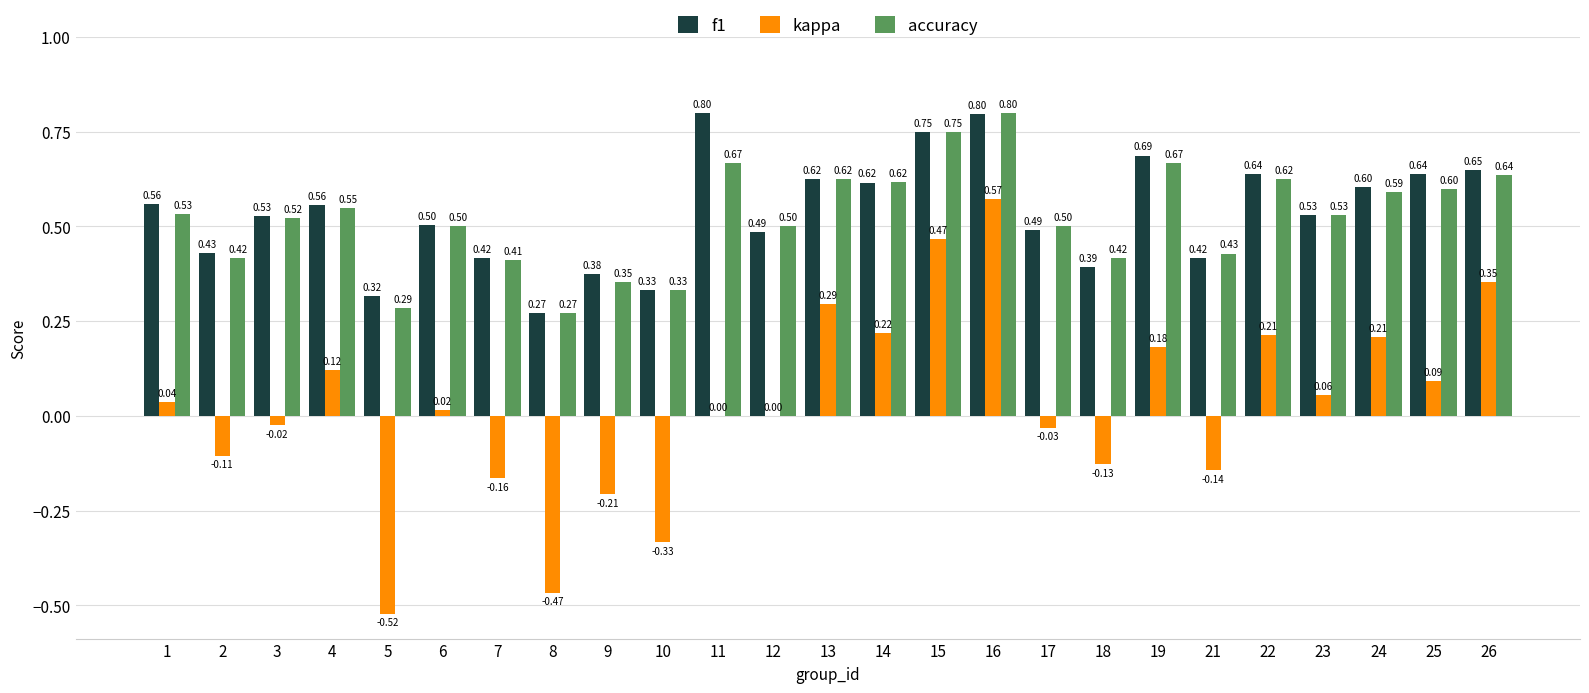

What is the total value across all series at 14?

1.5